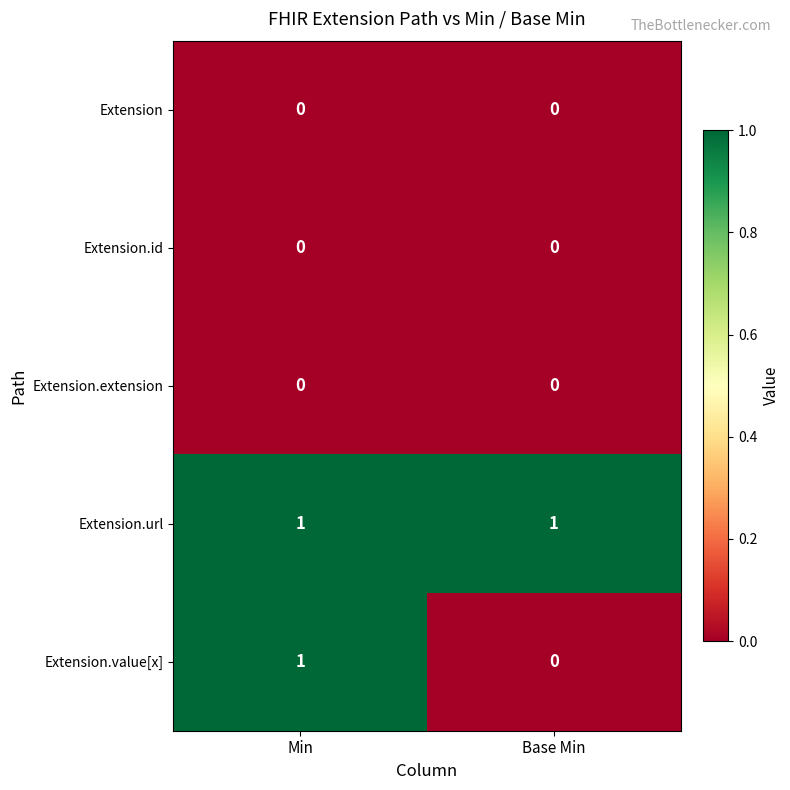

At which label does Extension.value[x] reach its peak?

Min